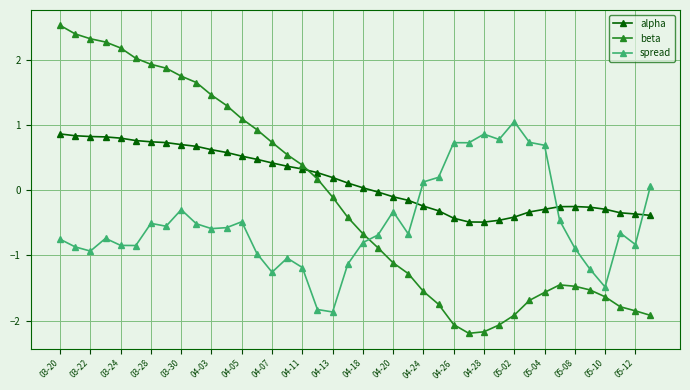

What is the difference between the maximum and minimum values in the spread series?

2.9